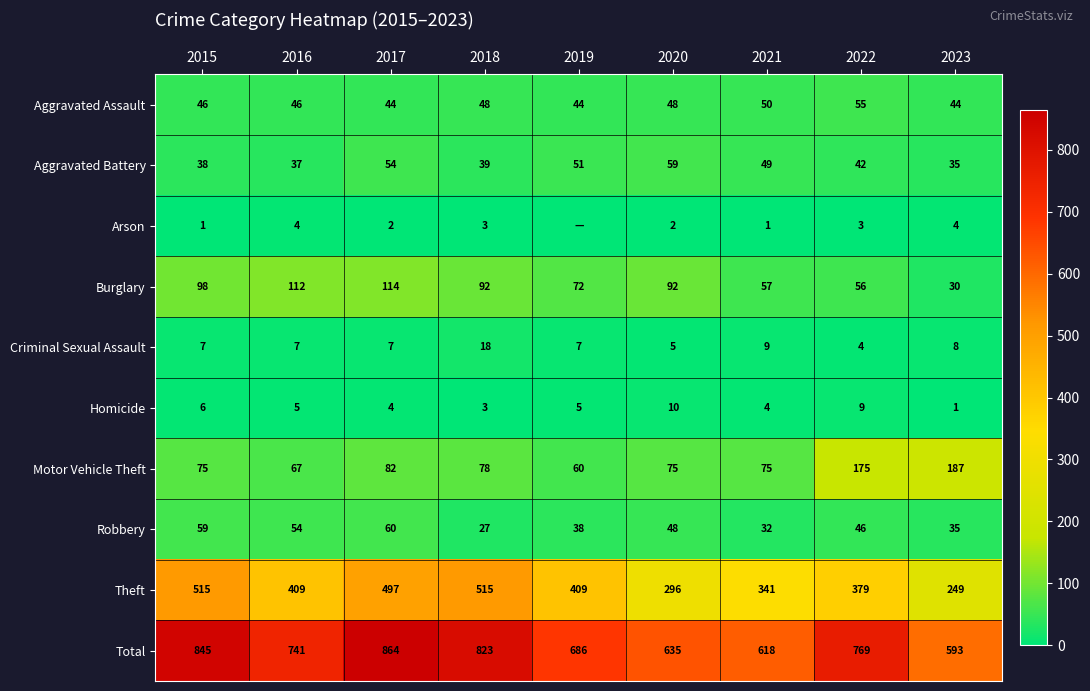

How many categories are shown in the chart?

9